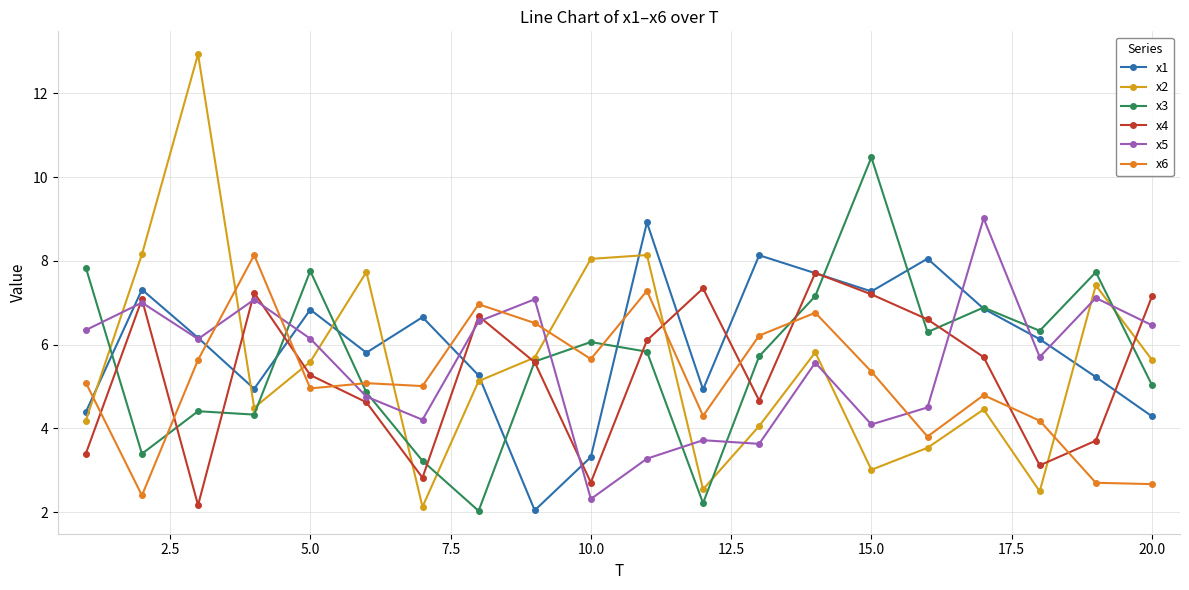

True or false: x1 has more than 1 interior local peaks.

True